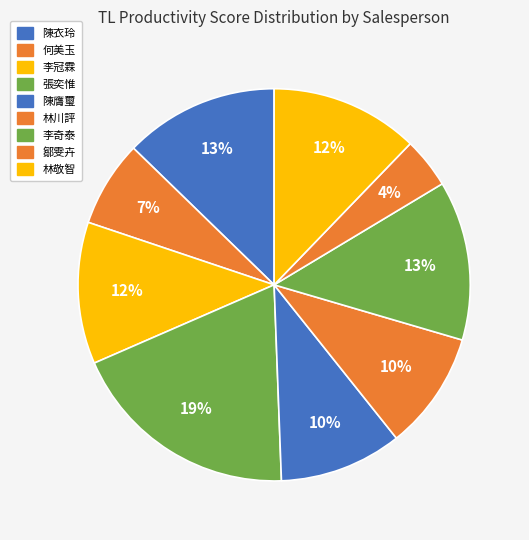

To the nearest percent, what percentage of the pie is 陳衣玲?

13%